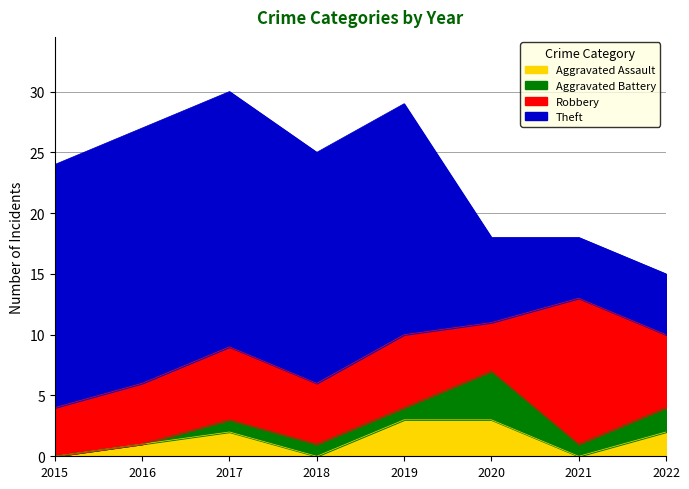

At which category is the sum across all series the highest?

2017